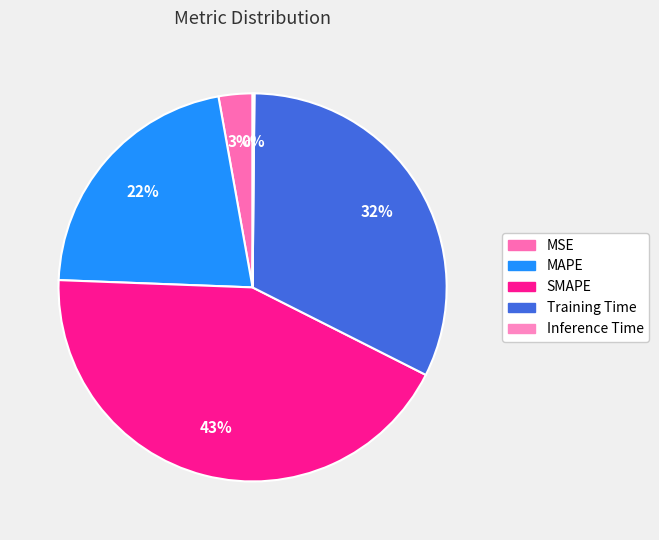

Which has a higher value, MAPE or SMAPE?

SMAPE